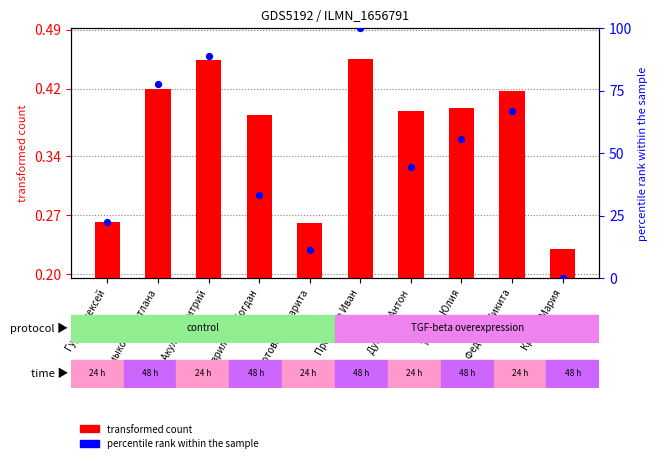

At how many categories does at least one series exceed 32?

7